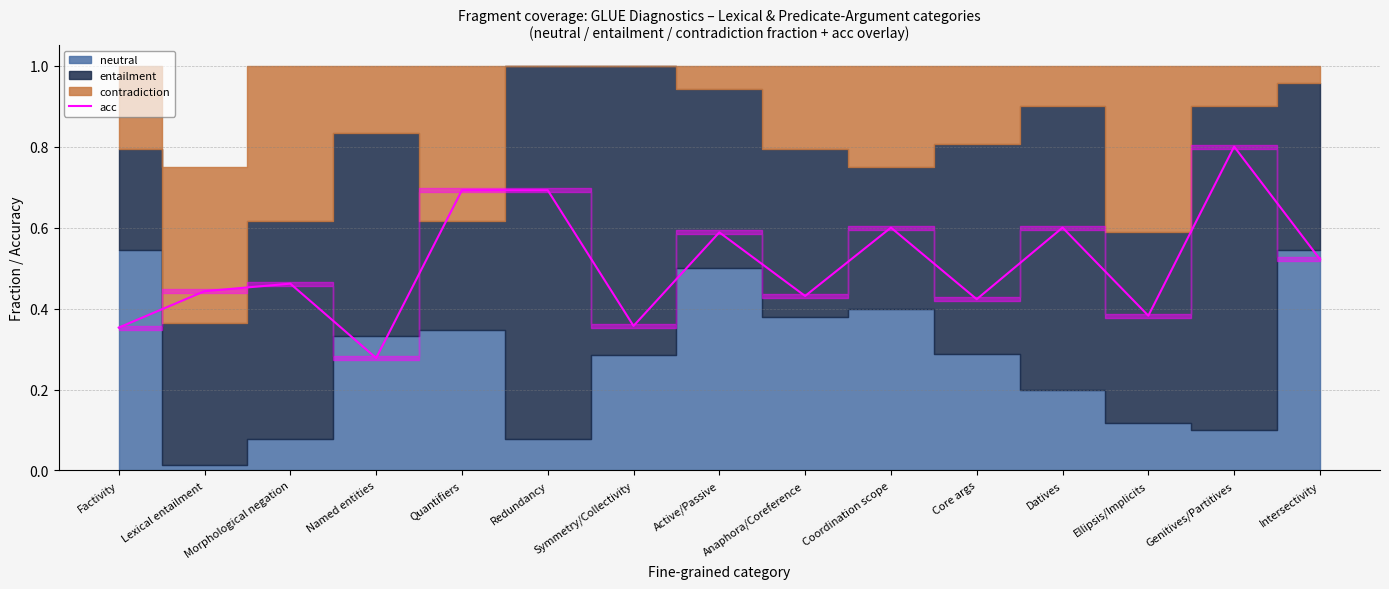

What is the maximum value for acc?

0.8